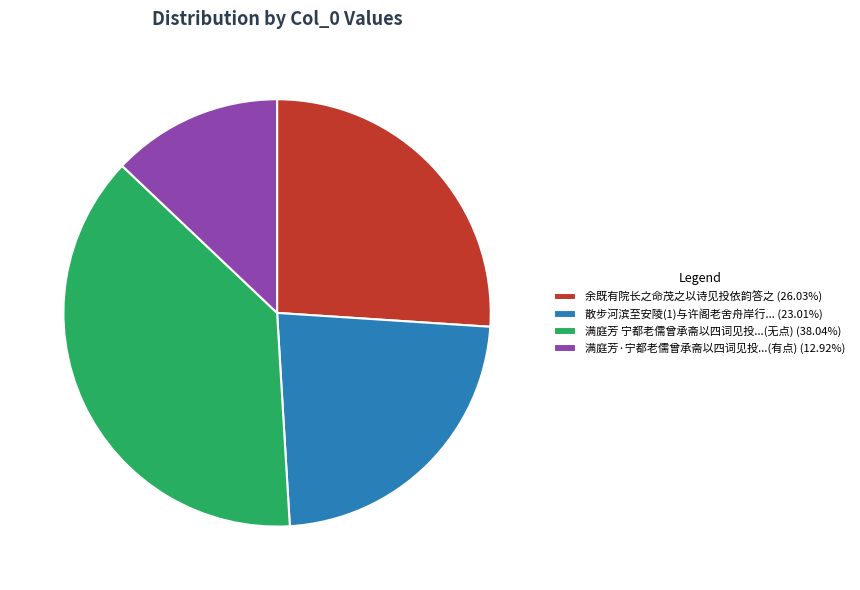

Is the sum of 满庭芳·宁都老儒曾承斋以四词见投...(有点) (12.92%) and 满庭芳 宁都老儒曾承斋以四词见投...(无点) (38.04%) greater than half?

Yes